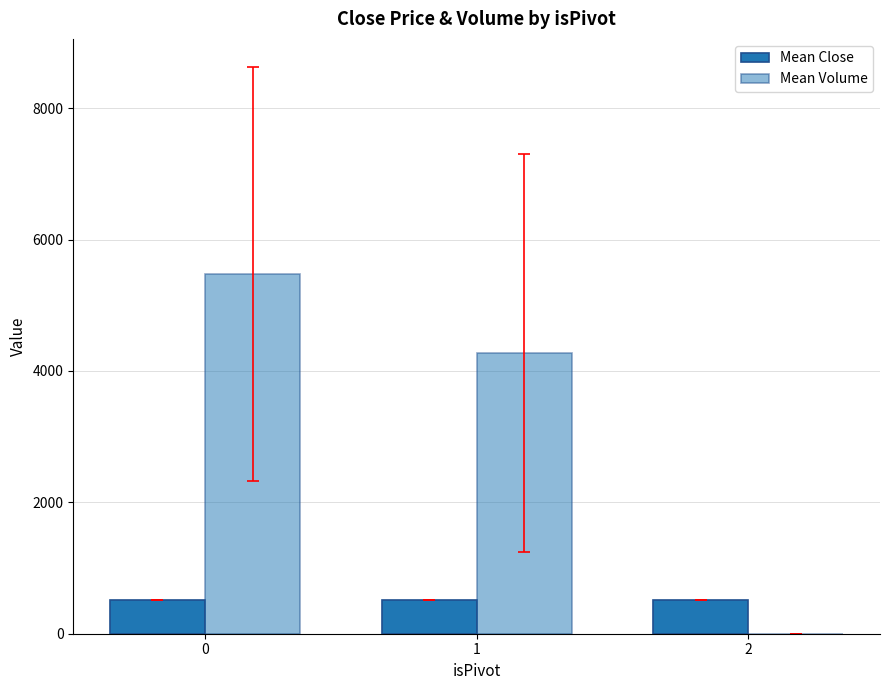

What is the difference between the second highest and minimum values in the Mean Volume series?

4272.0